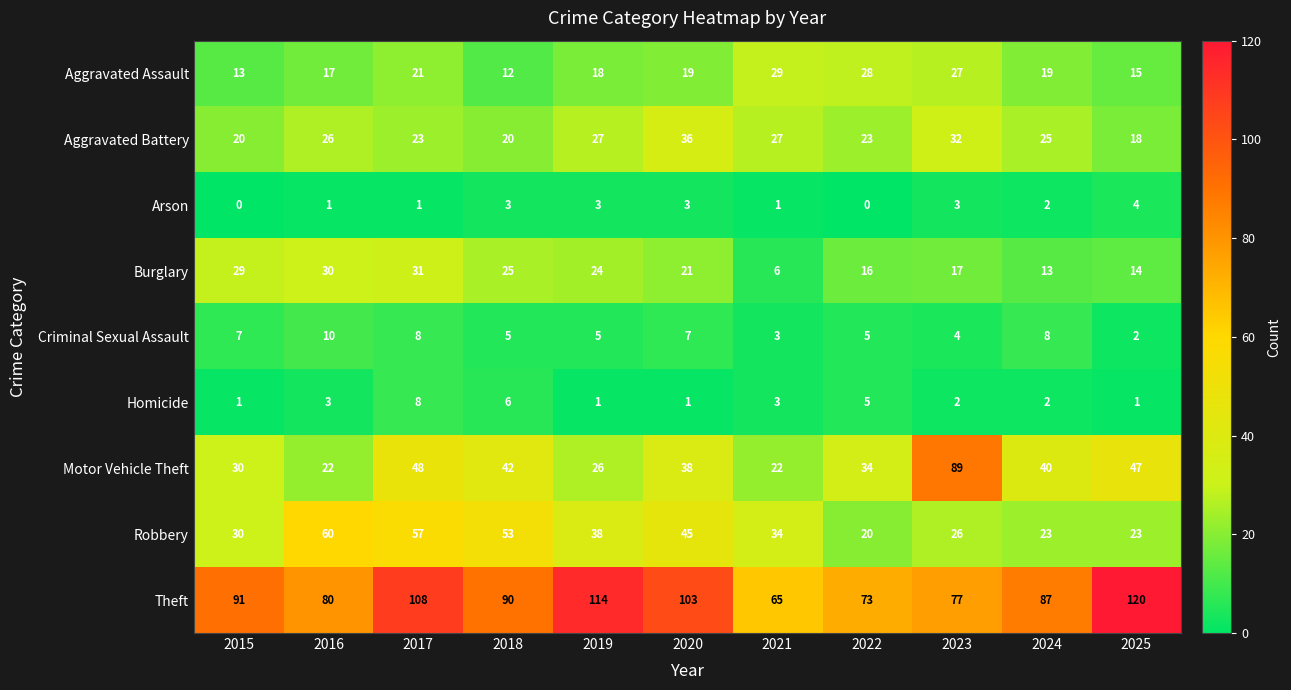

True or false: Robbery has a value of 45 at 2020.

True